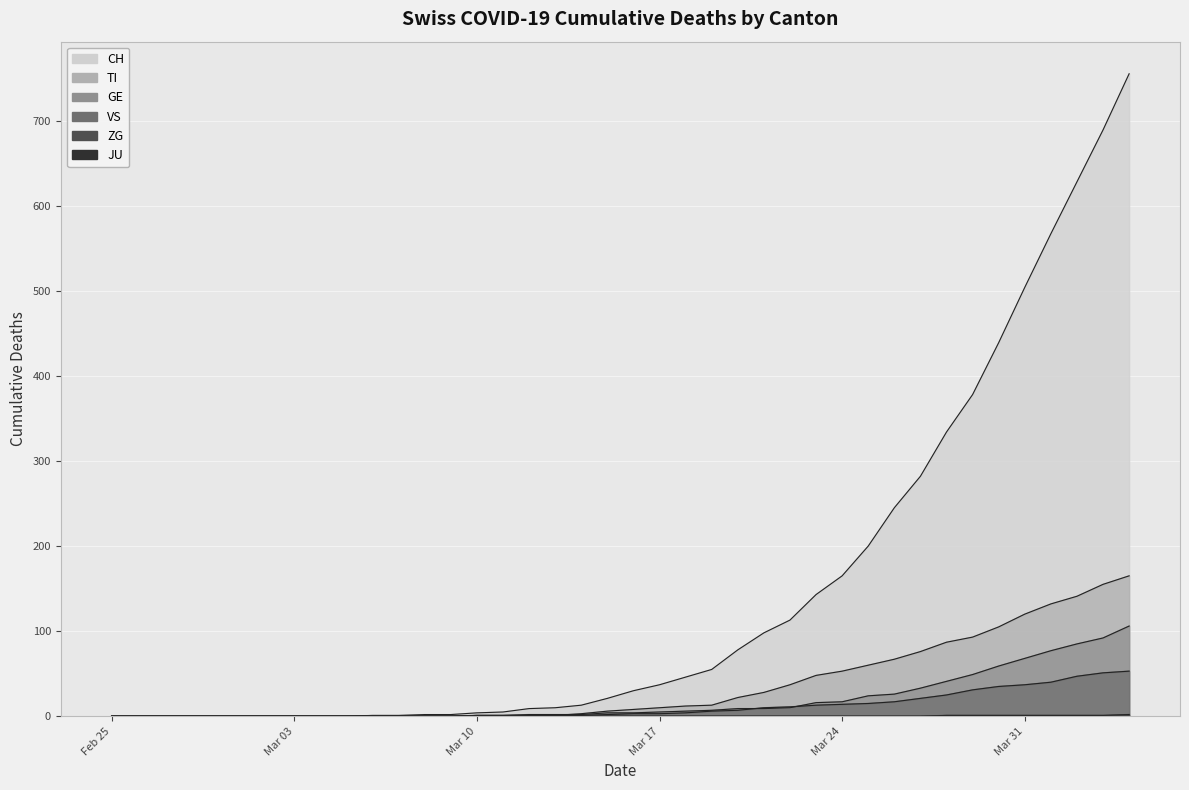

What is the difference between the second highest and minimum values in the CH series?

689